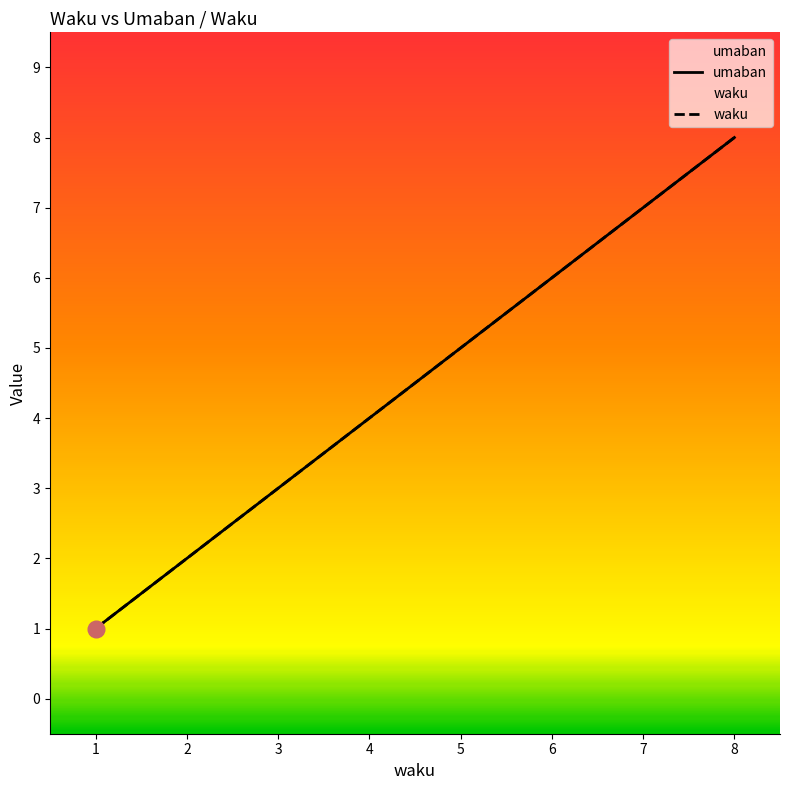

What are all the series names shown in the legend?

umaban, waku